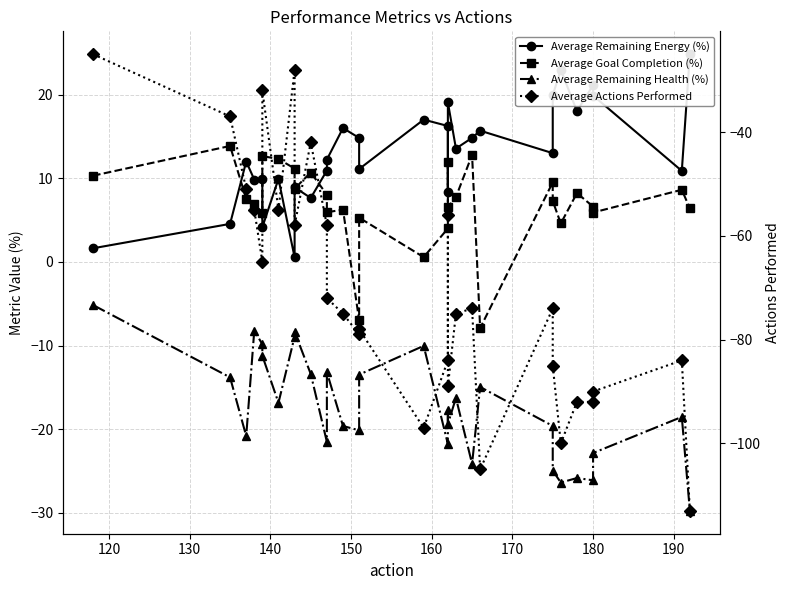

What is the sum of all Average Goal Completion (%) values?

211.5